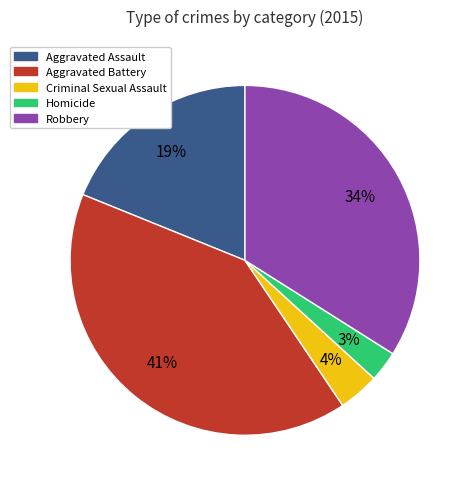

Is Criminal Sexual Assault the majority of the pie?

No